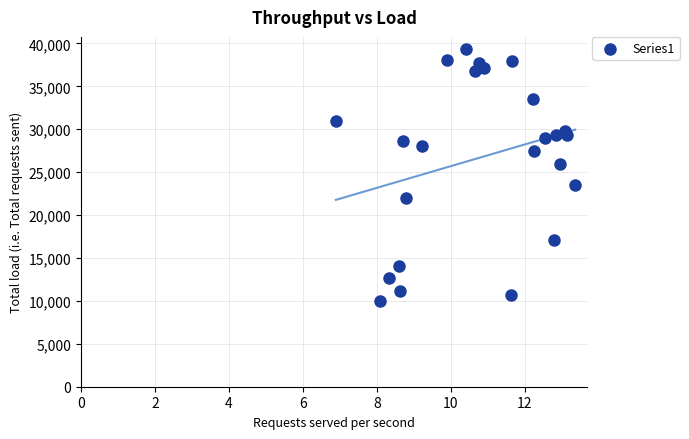

What is the range of Y values (max minus min)?

29300